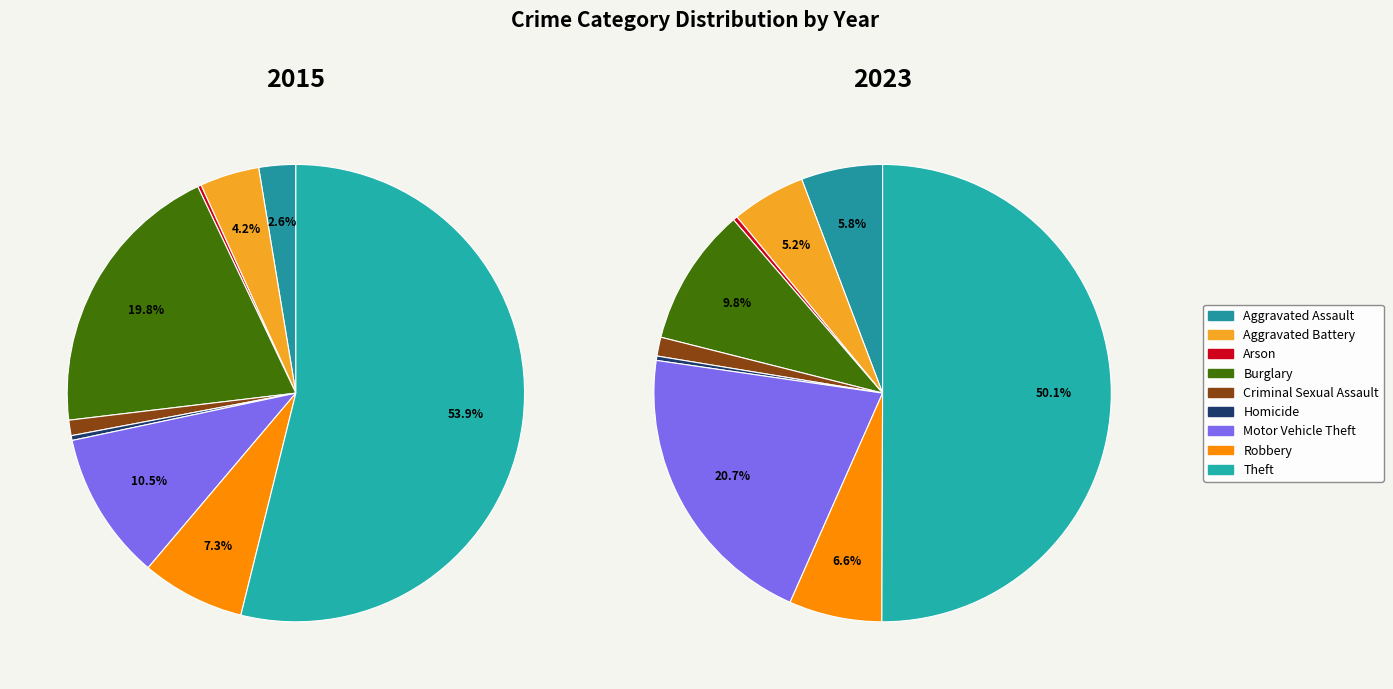

Count the number of slices in the pie.

9